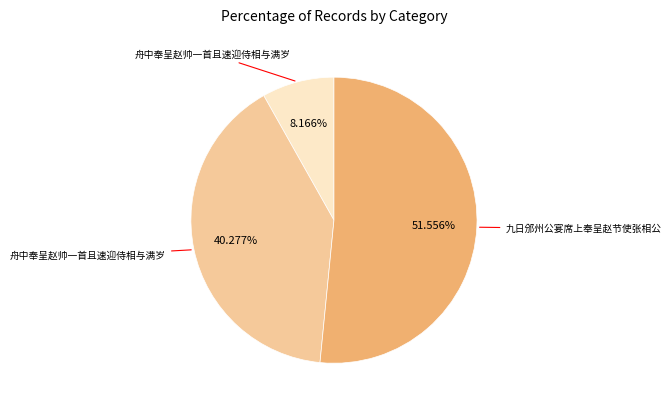

Count the number of slices in the pie.

3